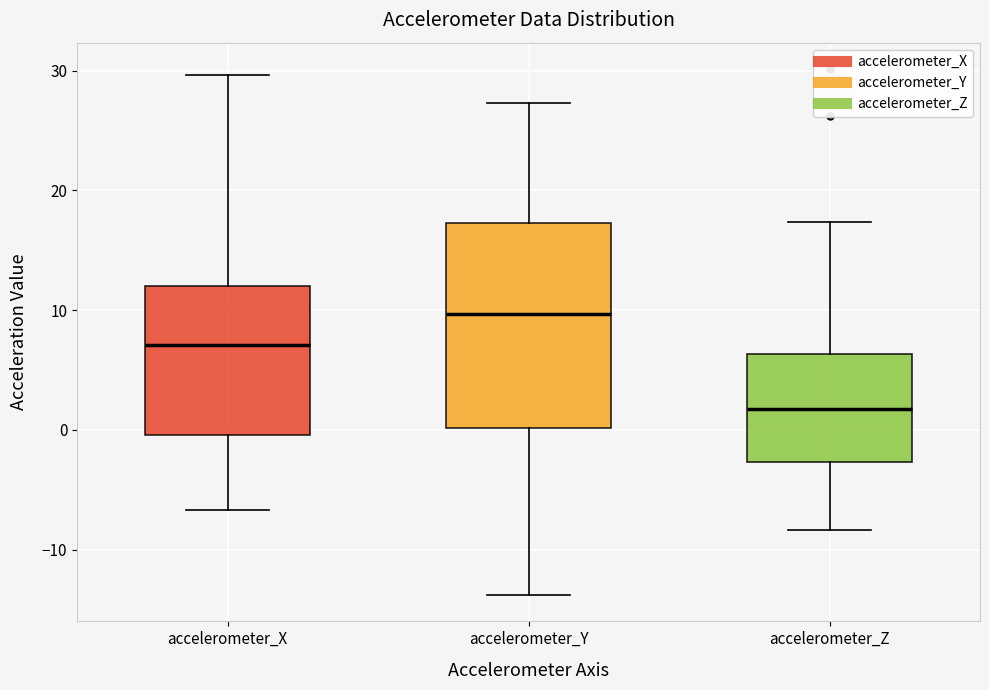

Comparing the boxes themselves (not the whiskers), which one is the tallest?

accelerometer_Y